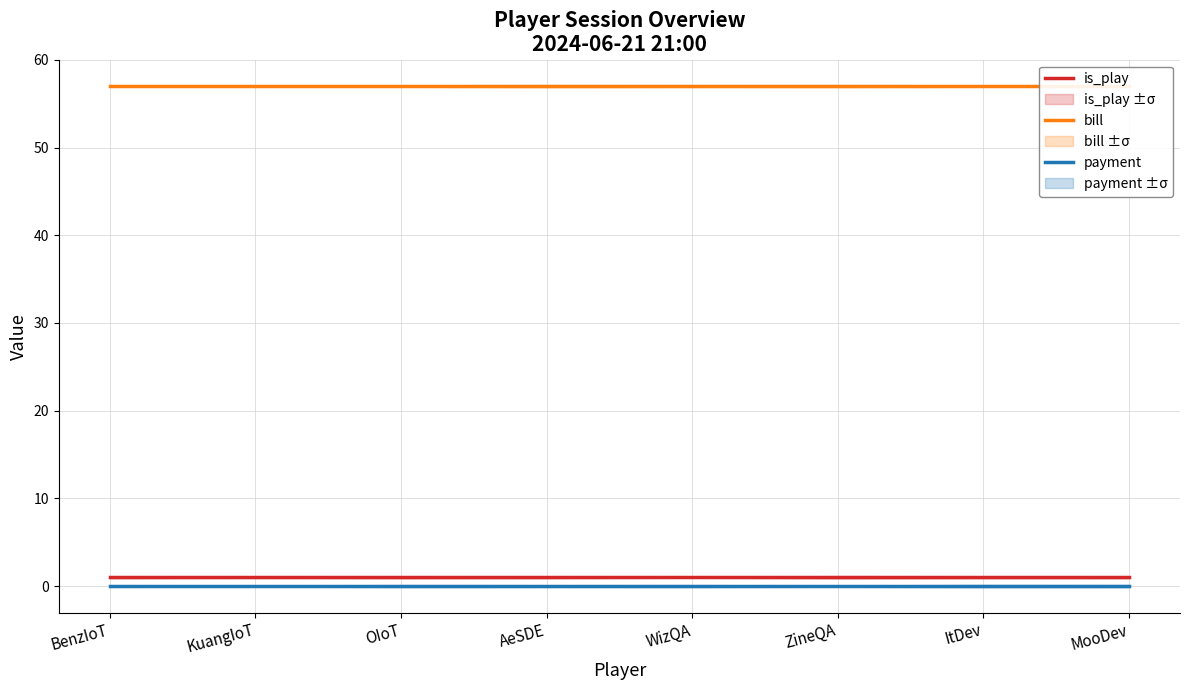

What is the sum of the is_play values at BenzIoT and MooDev?

2